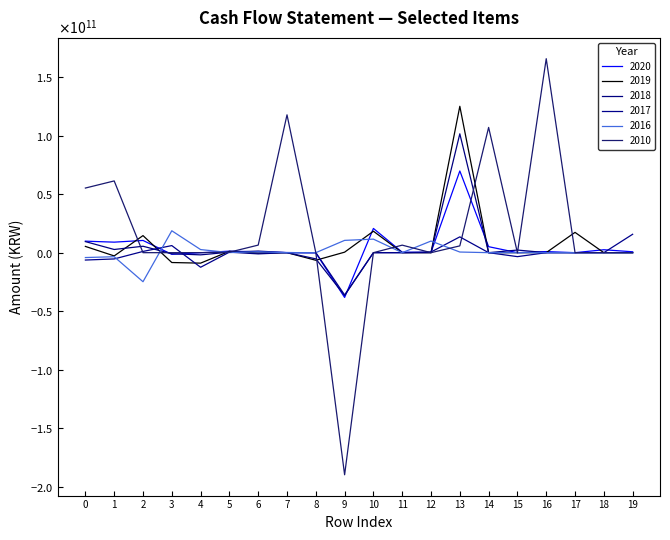

Which label corresponds to the smallest value in the chart?

9